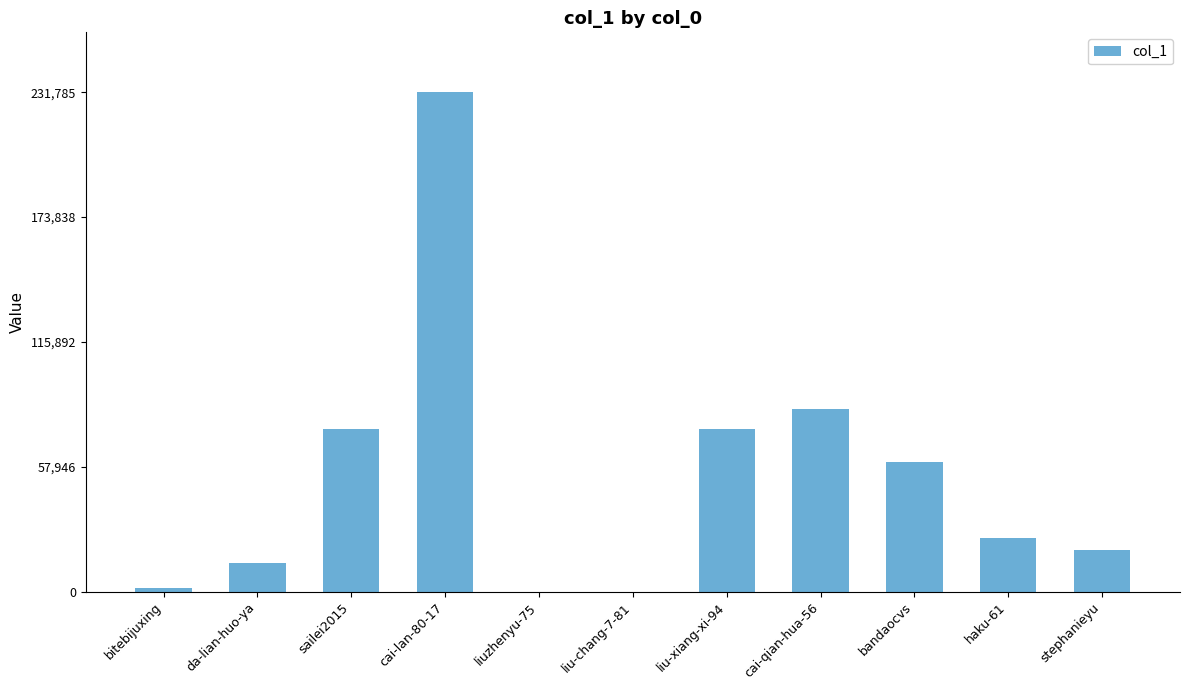

What is the greatest value displayed?

231785